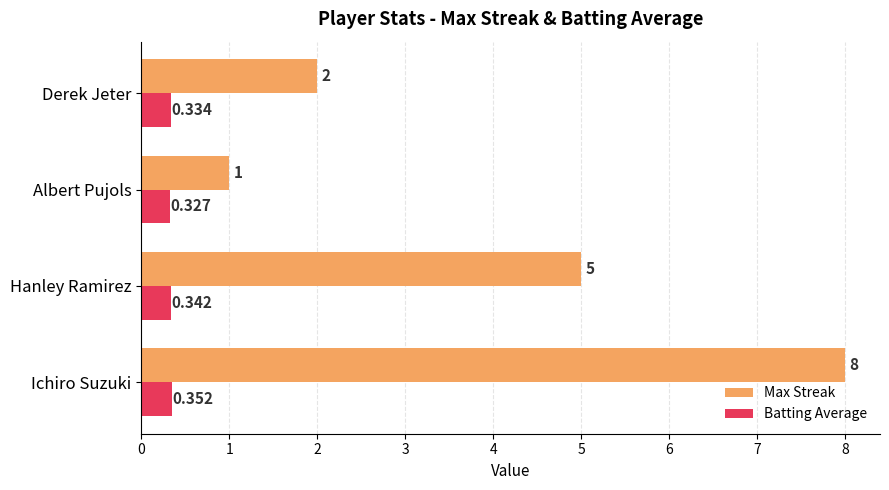

What are all the series names shown in the legend?

Max Streak, Batting Average